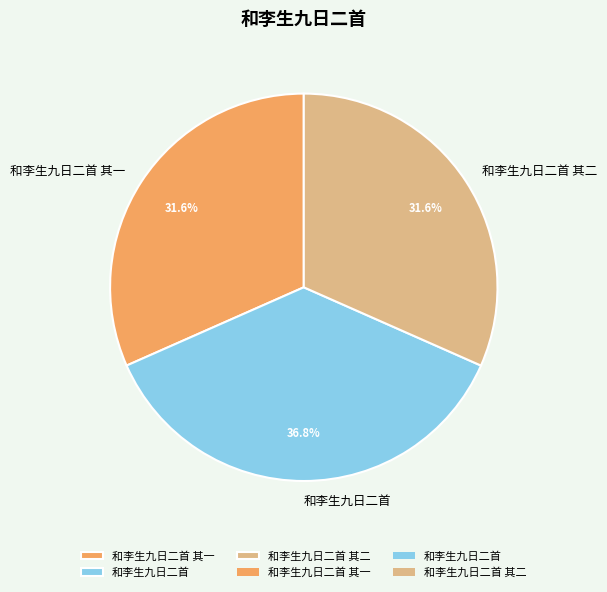

True or false: 和李生九日二首 accounts for 37% of the total.

True